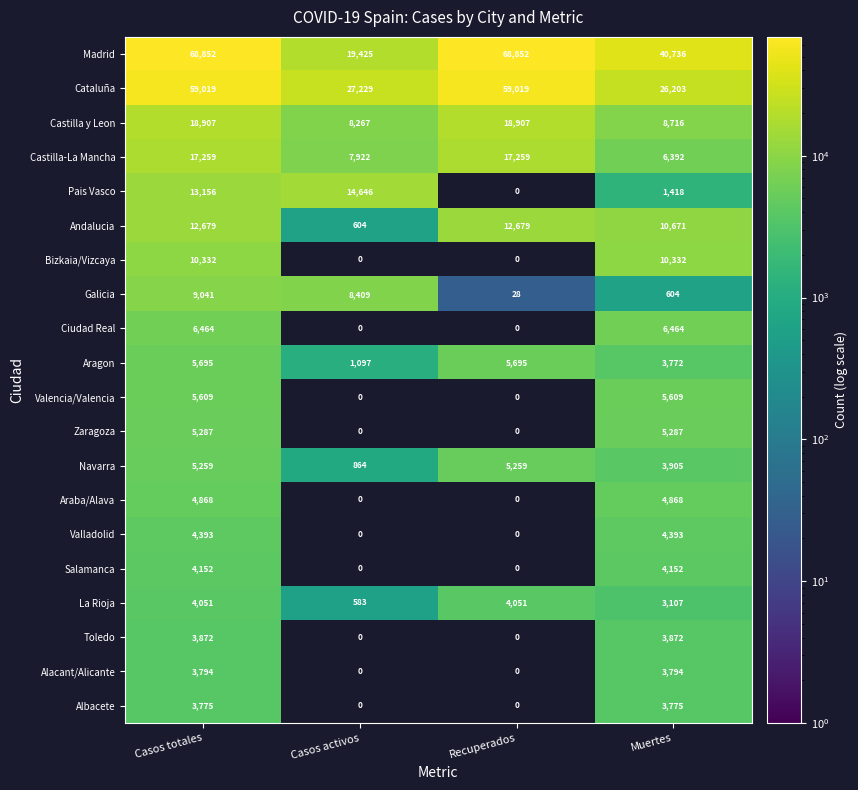

At how many categories does at least one series exceed 41780?

2